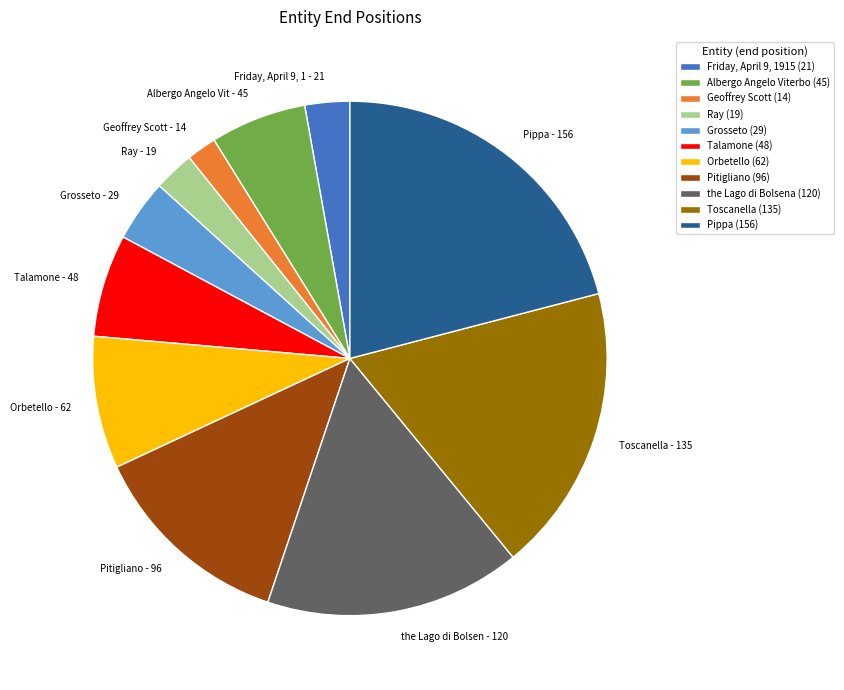

Does Orbetello (62) represent more than half of the total?

No